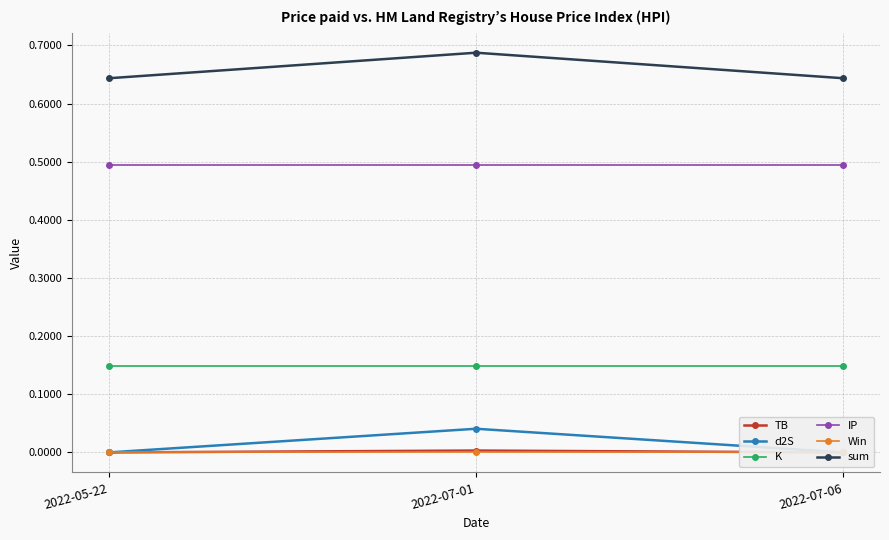

What are all the series names shown in the legend?

TB, d2S, K, IP, Win, sum